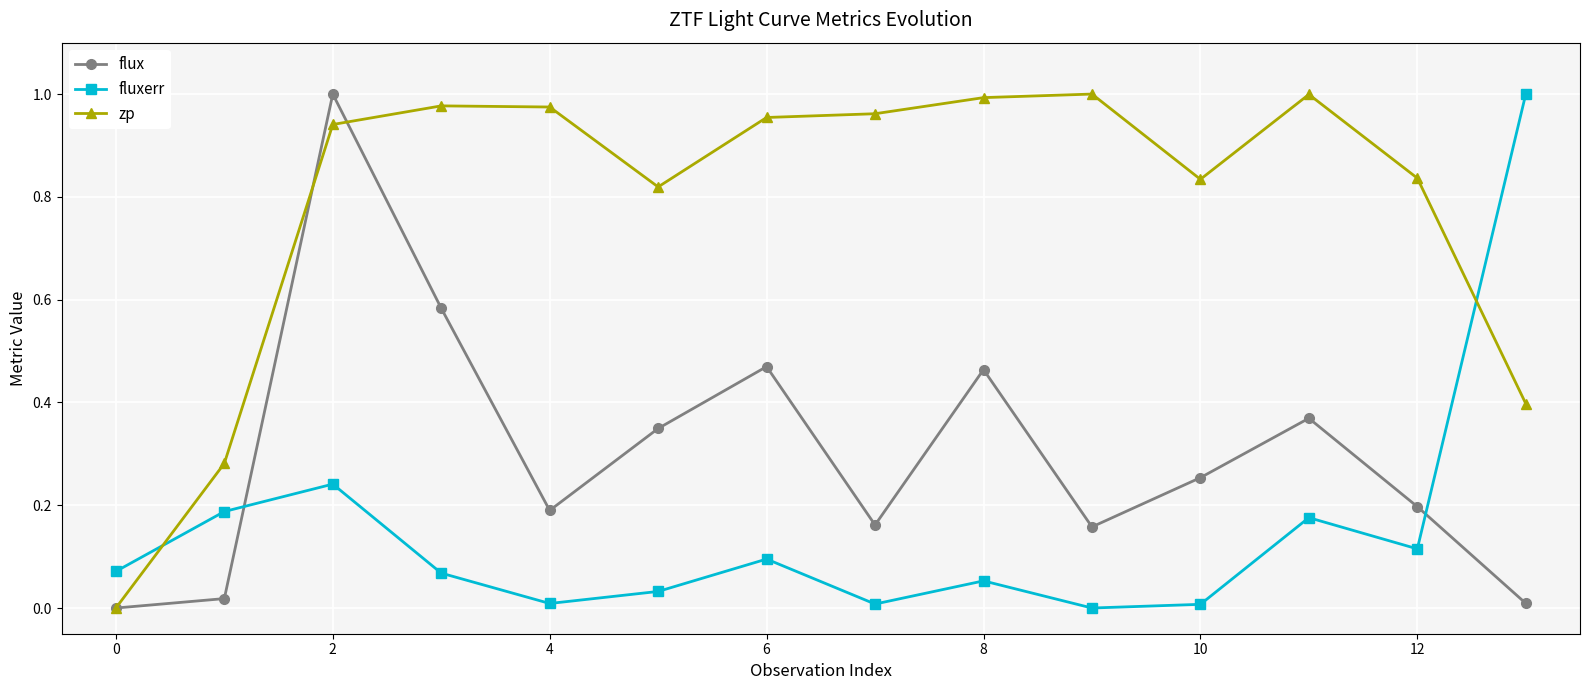

In fluxerr, how many points are higher than both neighbors (excluding endpoints)?

4